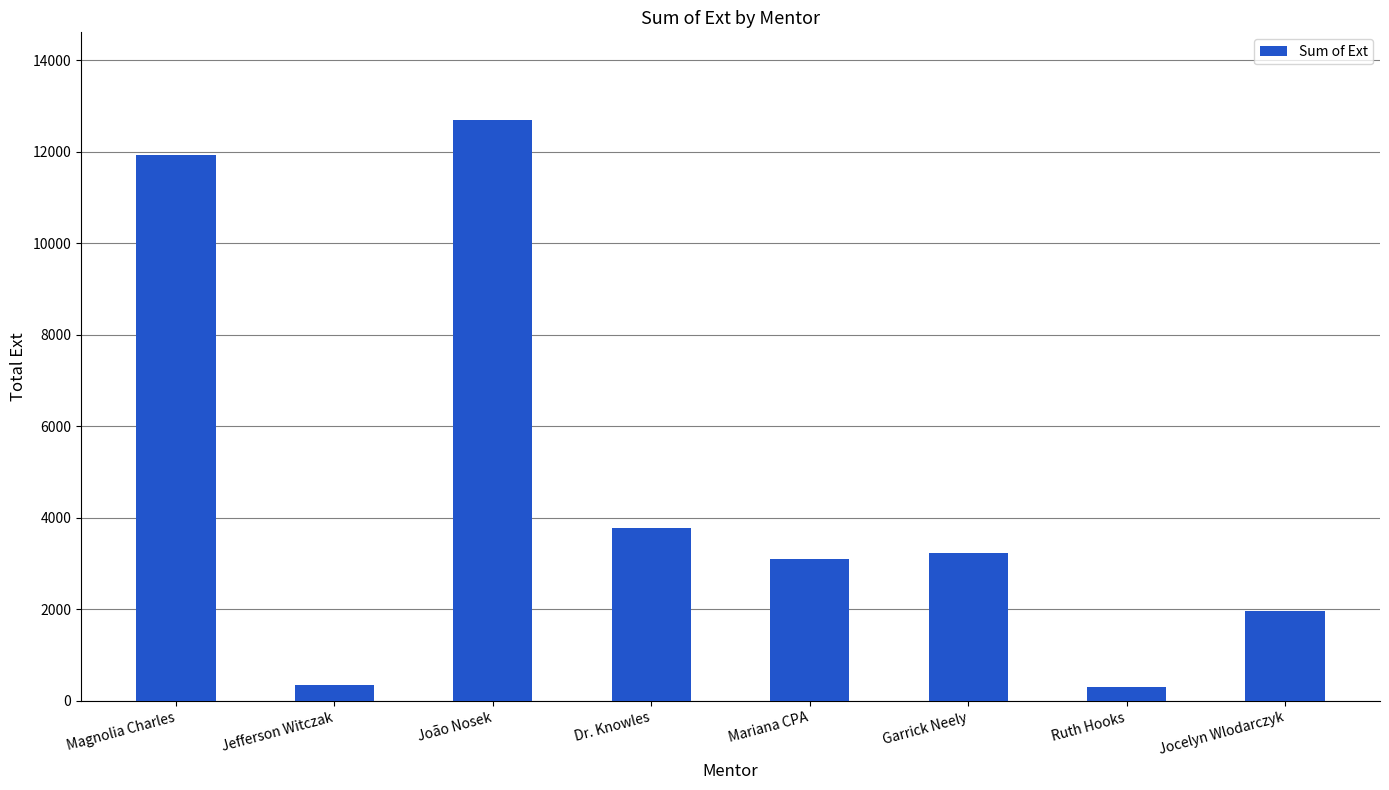

What is the label of the 5th bar from the right?

Dr. Knowles